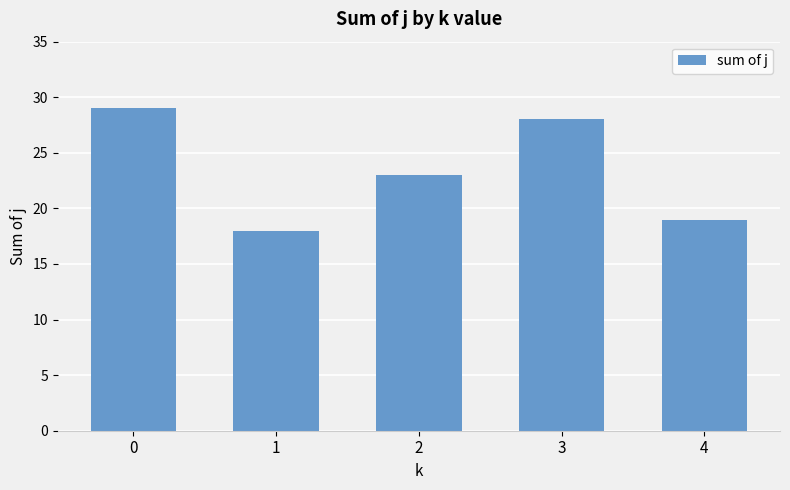

What is the difference between the second highest and second lowest values?

9